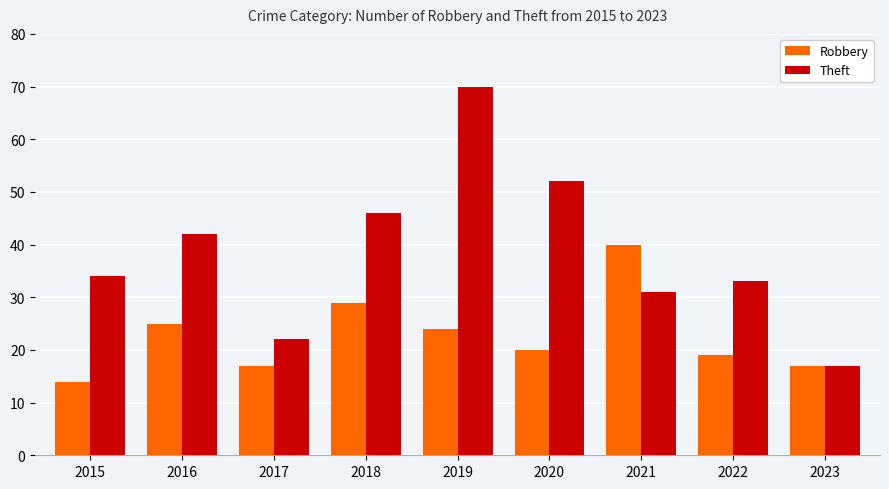

Which series has the largest total across all categories?

Theft